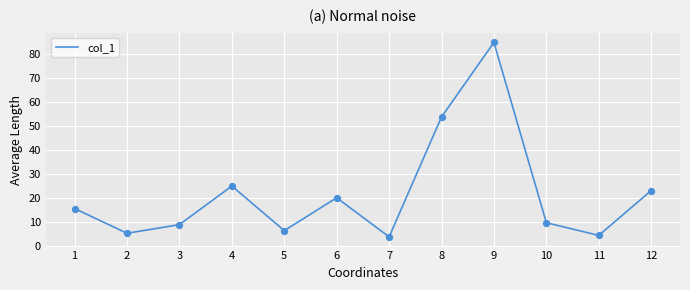

What is the change in value from 5 to 11?

-2.0